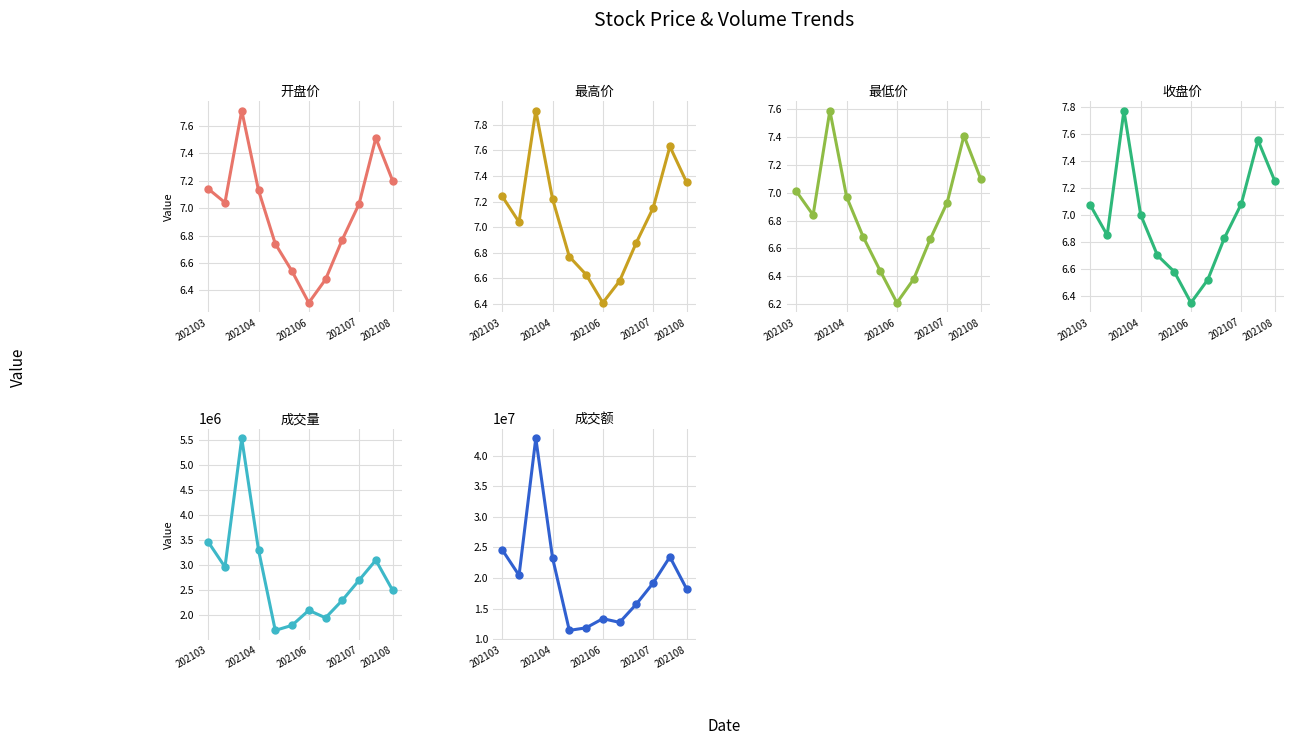

Is it true that 收盘价 equals 4.5 at 5?

False